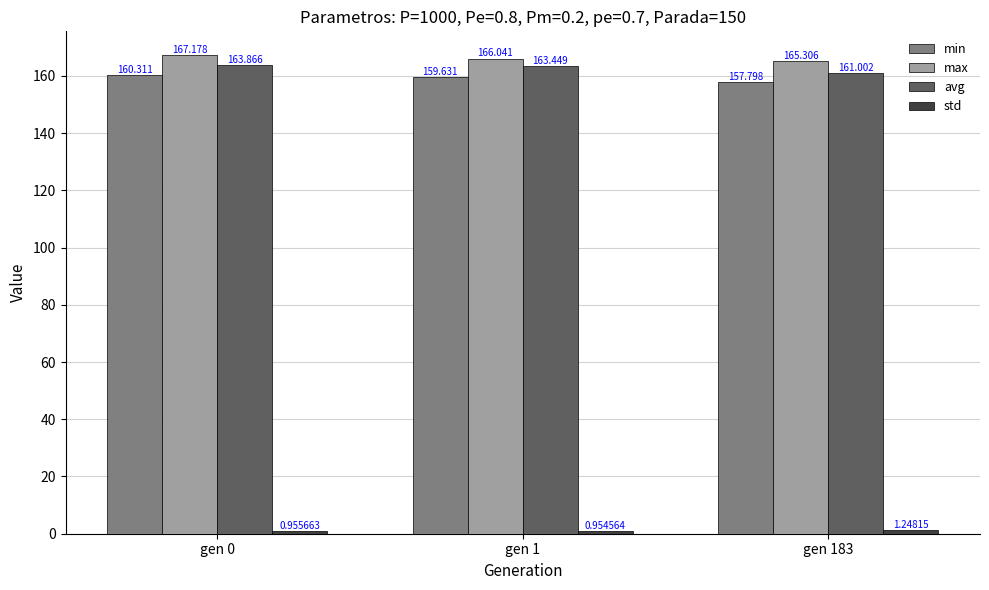

What is the difference between the maximum and second lowest values in the avg series?

0.4